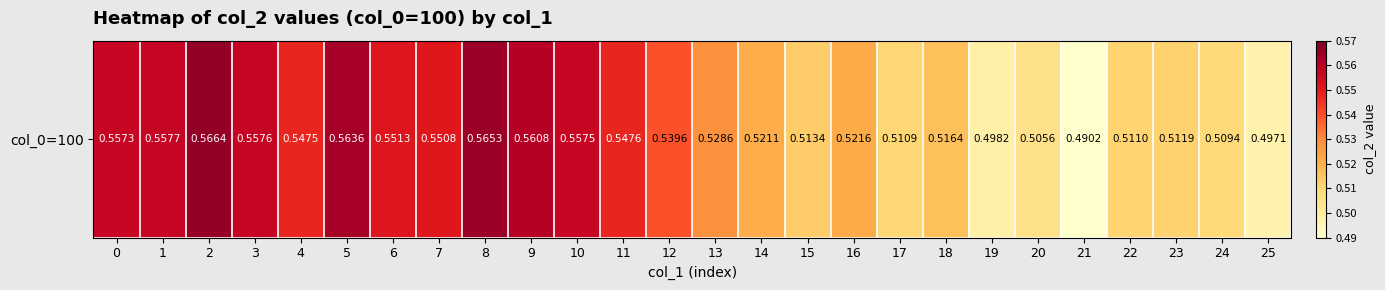

What is the greatest value displayed?

0.6